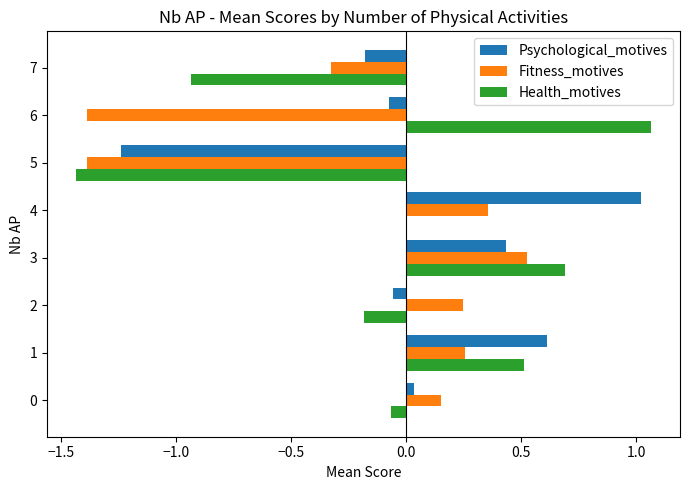

How many data points does each series have?

8